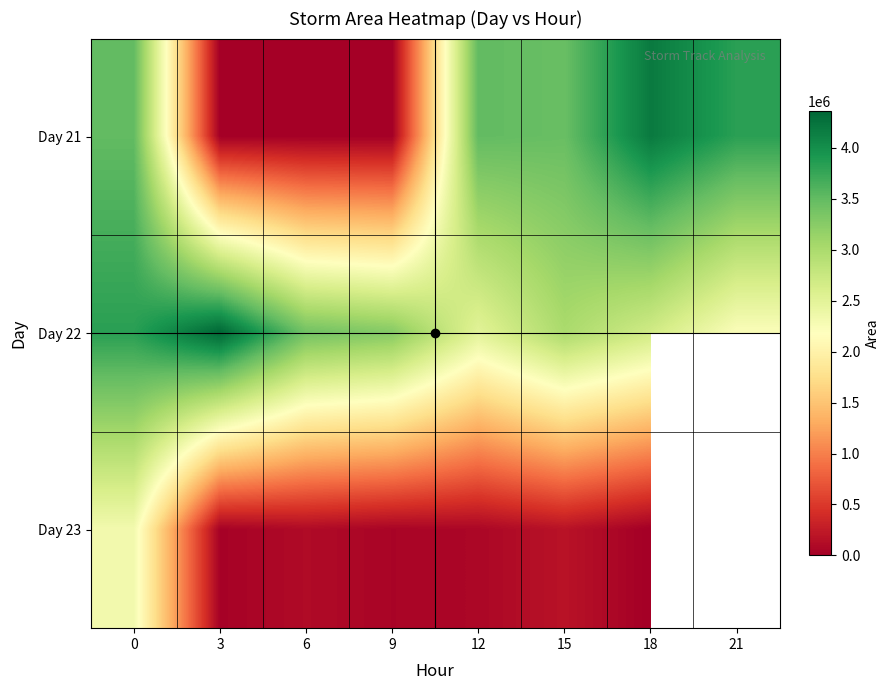

What is the total value across all series at 9?

3324375.0